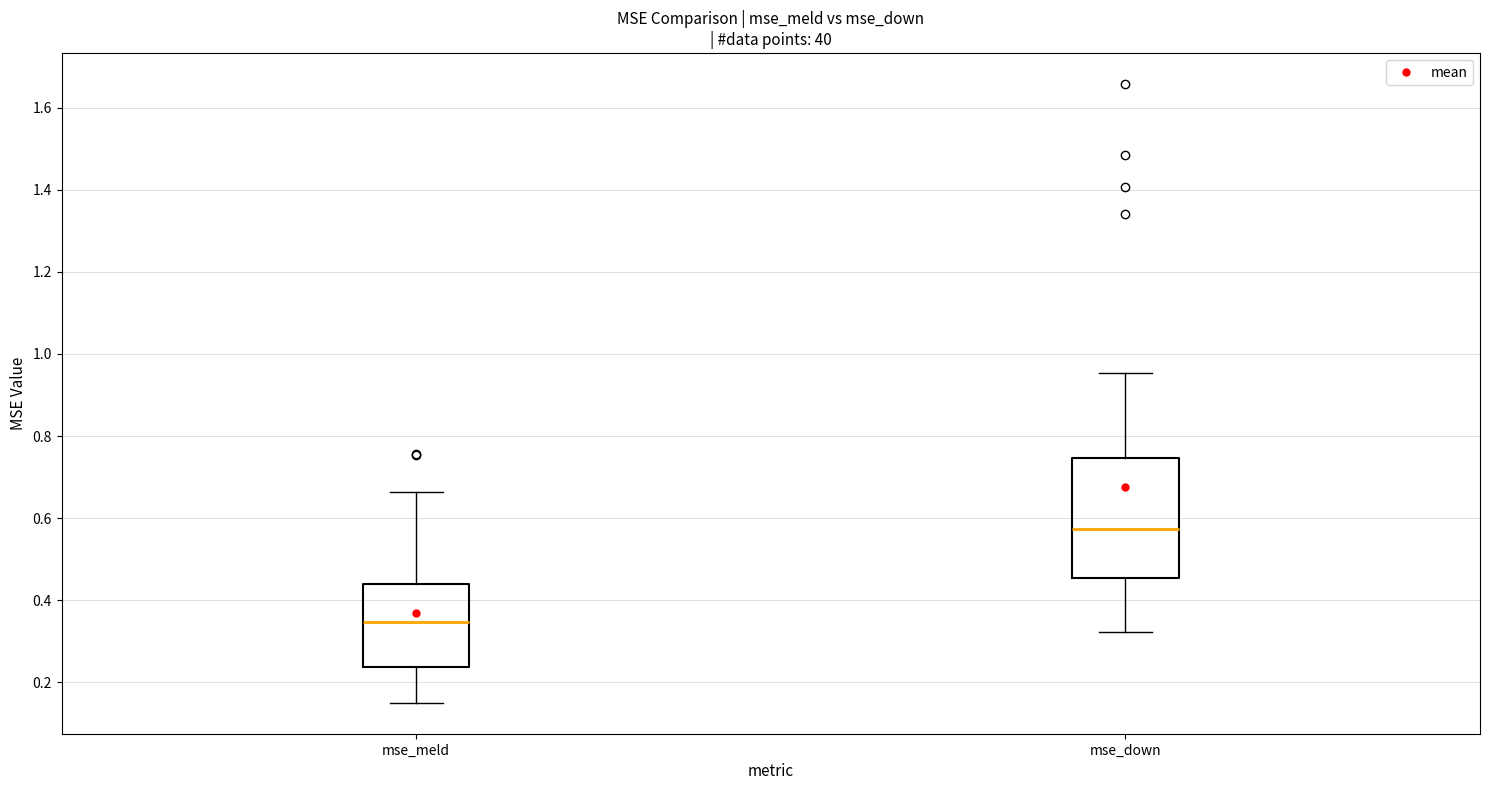

Which box's median line is the highest?

mse_down